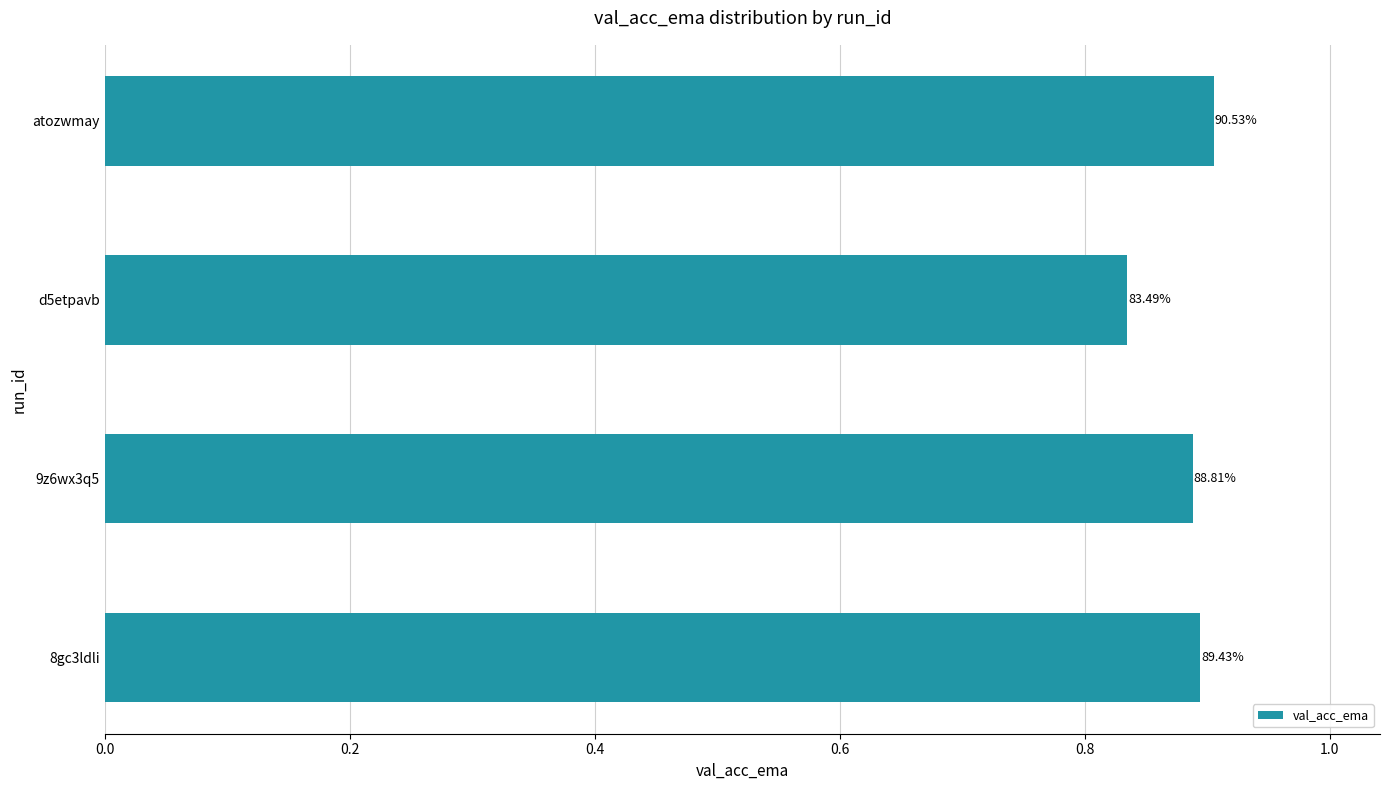

Does the chart contain stacked bars?

No